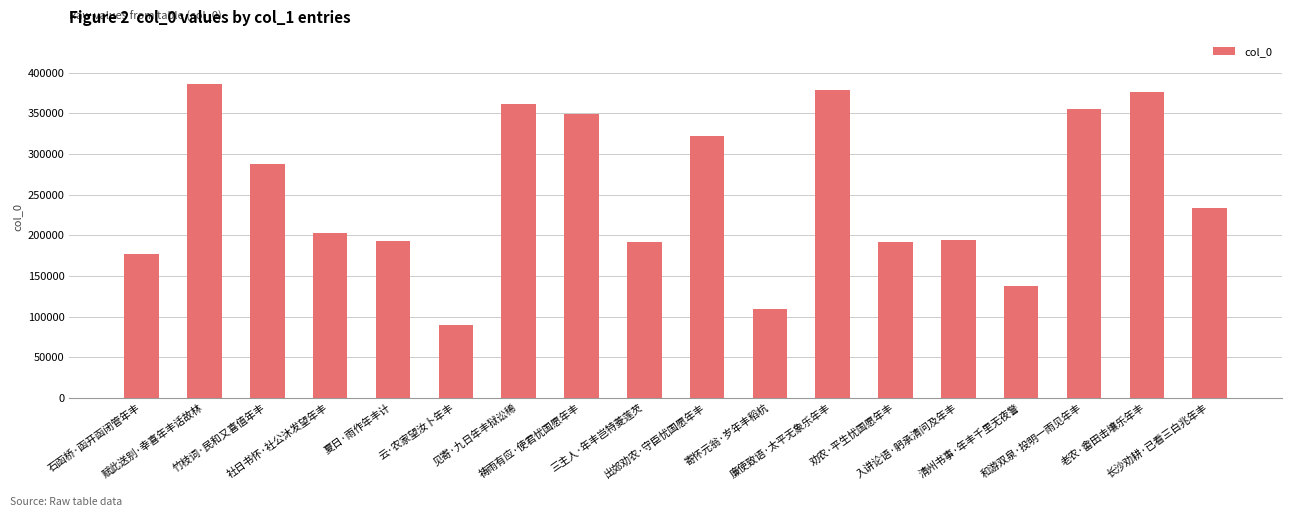

Where does the data first go above 233973?

赋此送别·幸喜年丰话故林